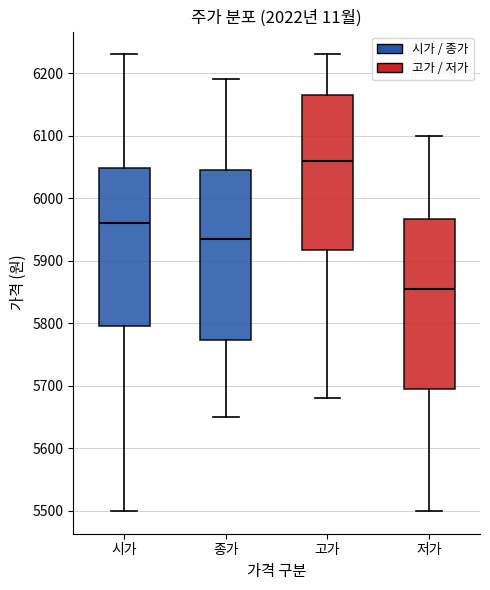

Reading left to right, transcribe this box plot: for each box, give where its median line is, the range the box spans, and where its two whiskers end, as read against the y-axis. The values are not printed on the chart, so give them approximately, as read against the axis.

시가: median 5960, box 5800 to 6050, whiskers 5500 to 6230
종가: median 5940, box 5770 to 6050, whiskers 5650 to 6190
고가: median 6060, box 5920 to 6170, whiskers 5680 to 6230
저가: median 5860, box 5700 to 5970, whiskers 5500 to 6100